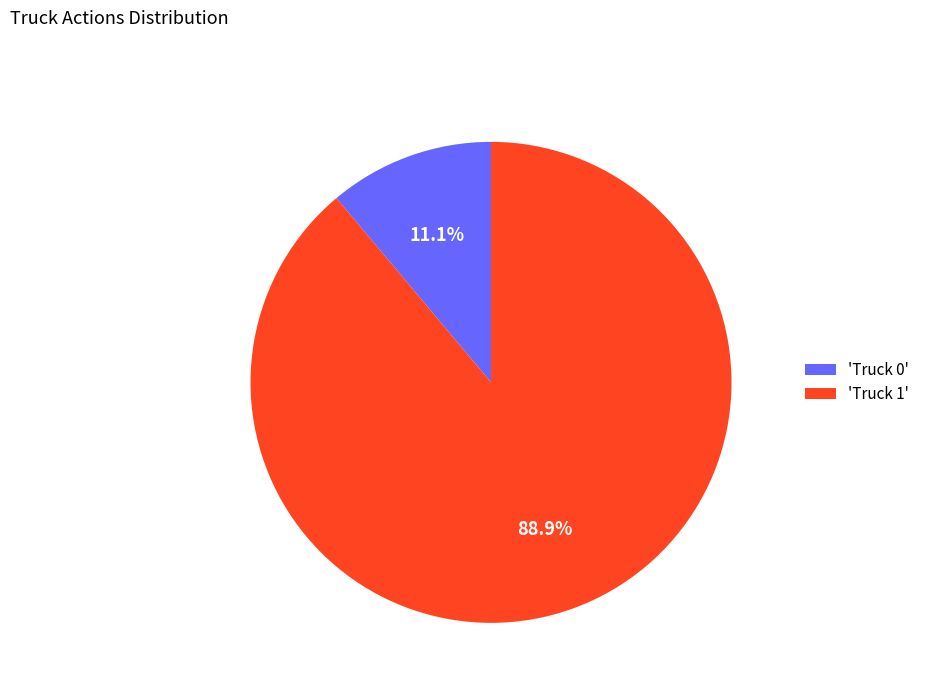

Approximately how many times larger is the value at 'Truck 1' compared to 'Truck 0'?

8.0